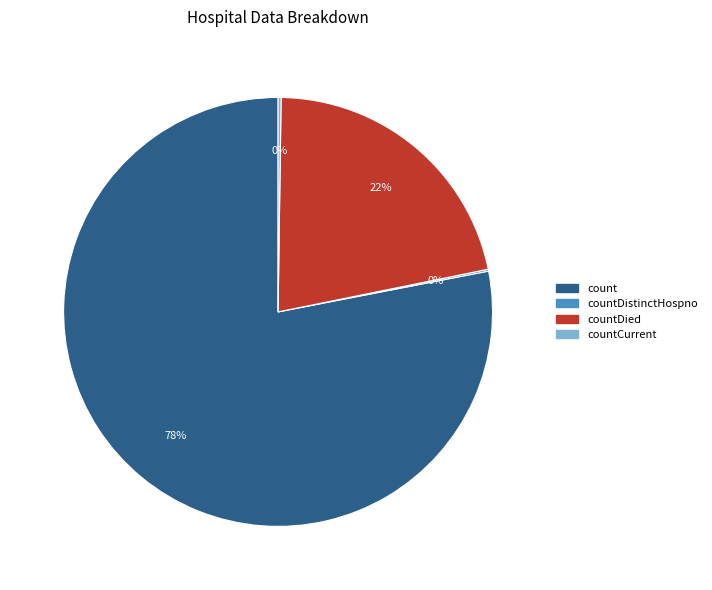

Is there a majority slice in this chart?

Yes